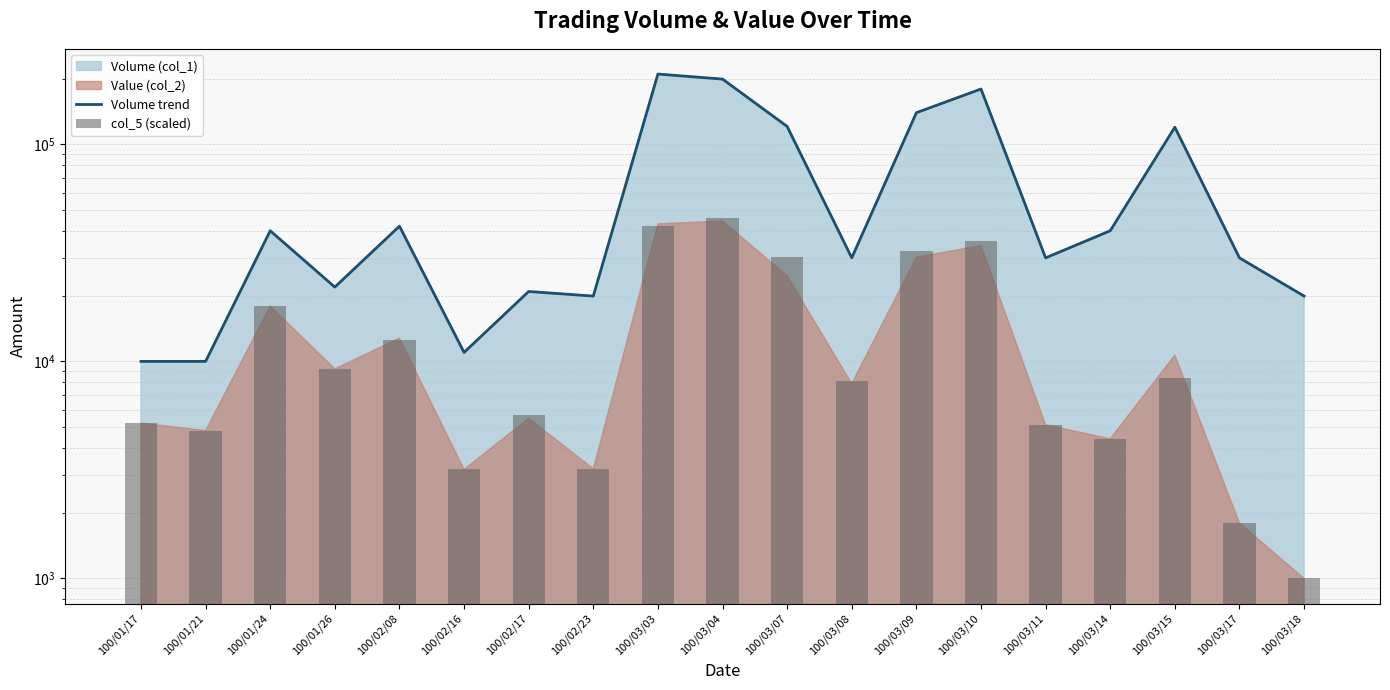

What is the minimum value shown in the chart?

1000.0